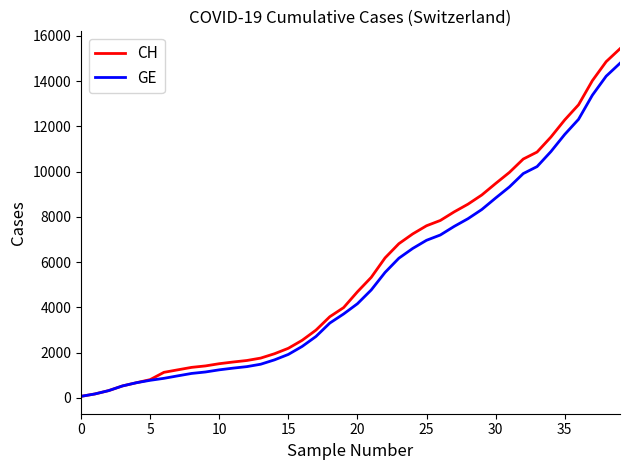

Which series has the largest range (max minus min)?

CH